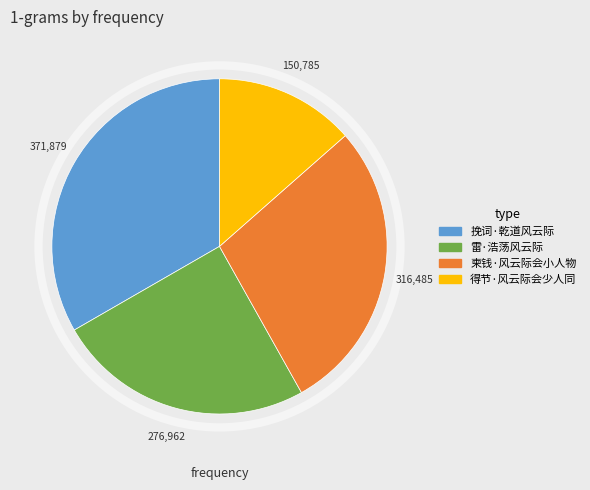

Is it true that 挽词·乾道风云际 is 33% of the pie?

True